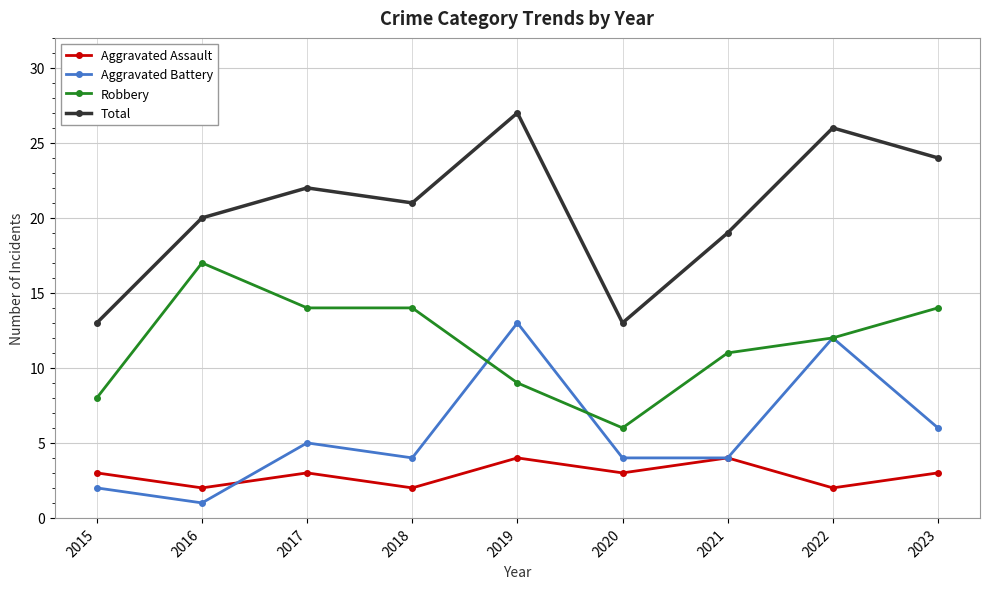

True or false: Aggravated Battery has more than 1 interior local peaks.

True